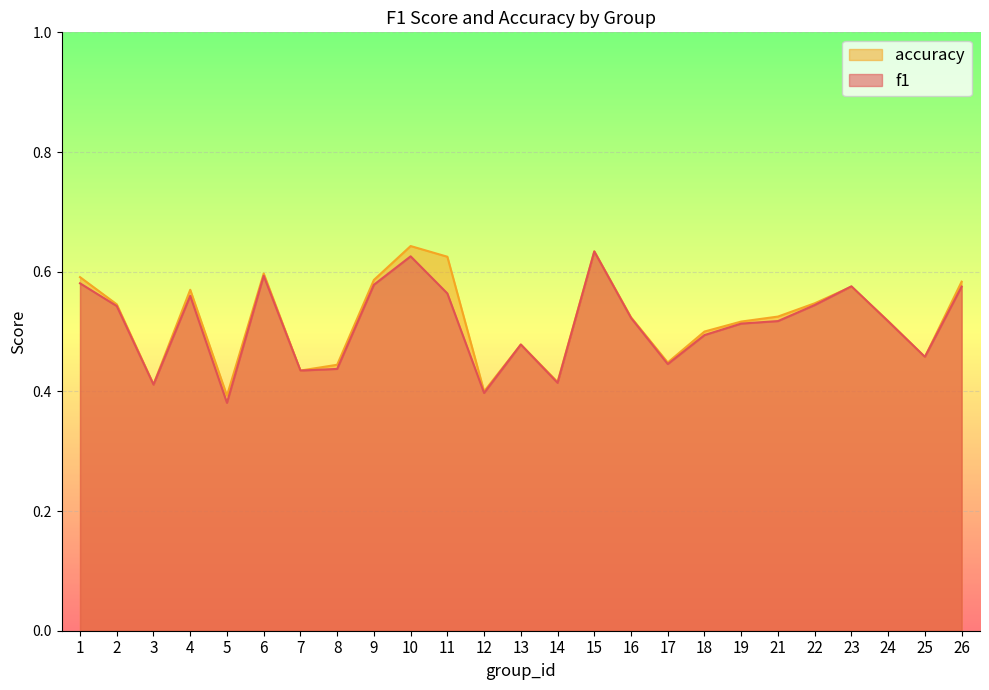

Rank the categories by accuracy value from lowest to highest.

5, 12, 3, 14, 7, 8, 17, 25, 13, 18, 19, 24, 16, 21, 2, 22, 4, 23, 26, 9, 1, 6, 11, 15, 10